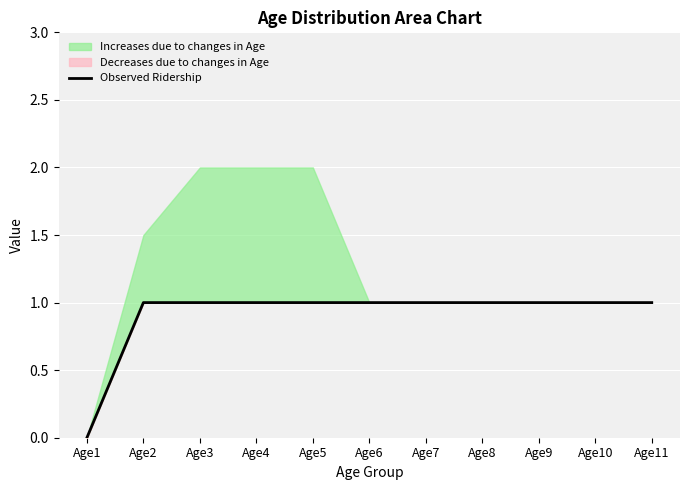

What is the value of the 7th point from the left?

1